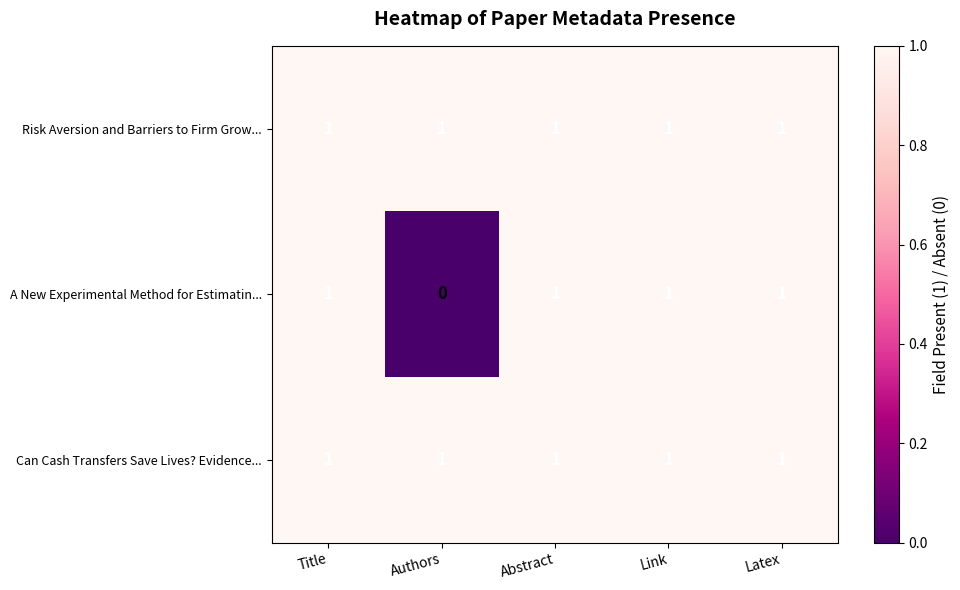

What is the greatest value displayed?

1